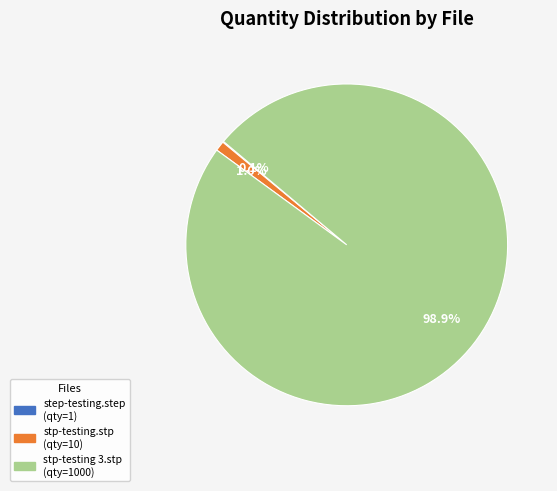

How much of the chart is everything except stp-testing.stp?

99.0%